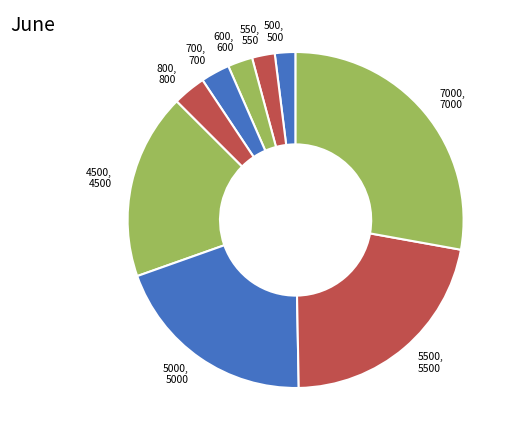

The 5500, 5500 slice represents 22% of the pie. True or false?

True